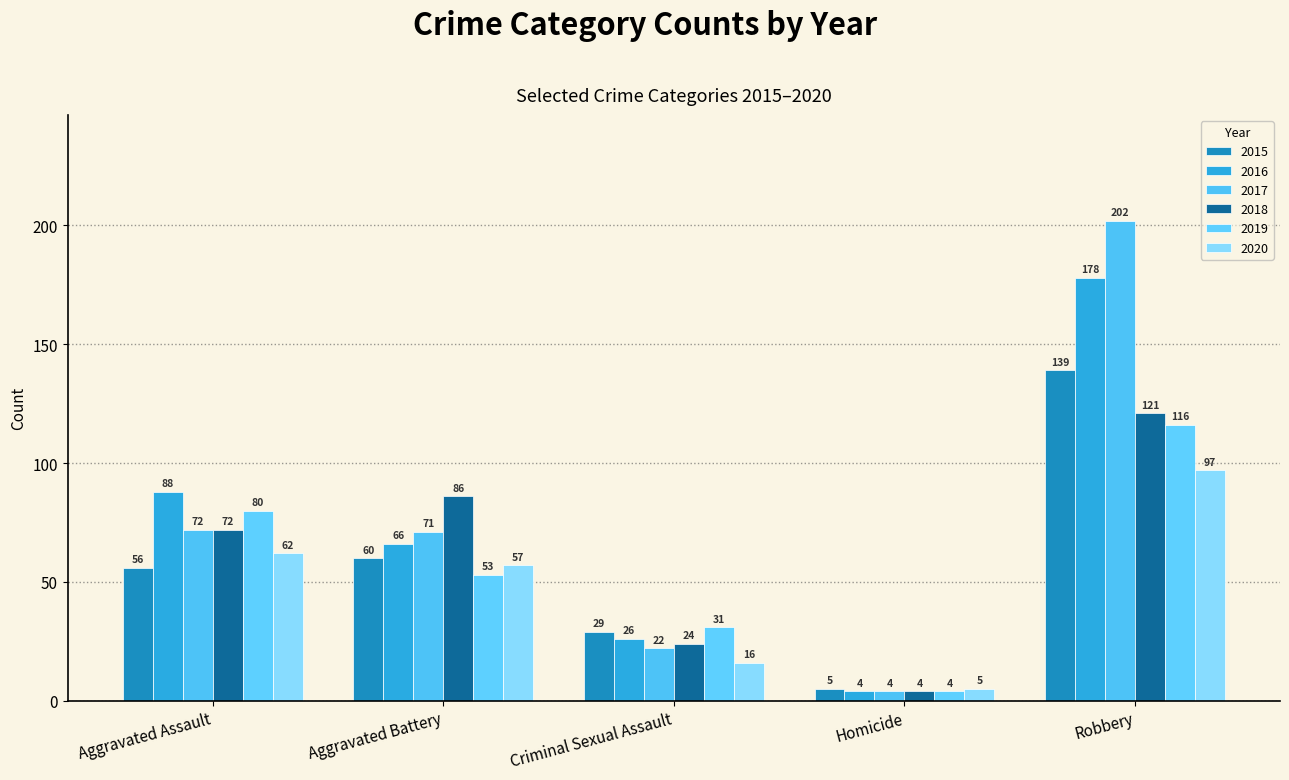

The value of 2015 at Homicide is 5. True or false?

True